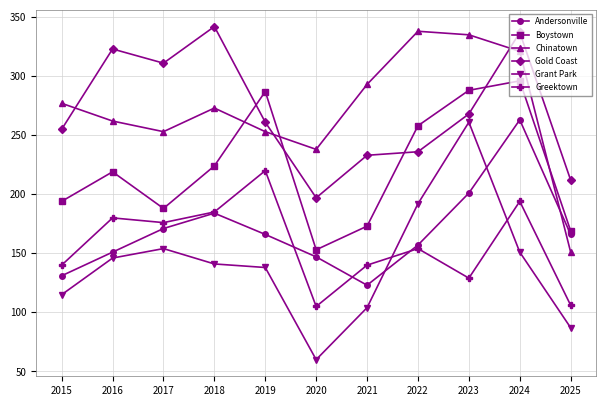

Which series changed the most between 2015 and 2017?

Gold Coast